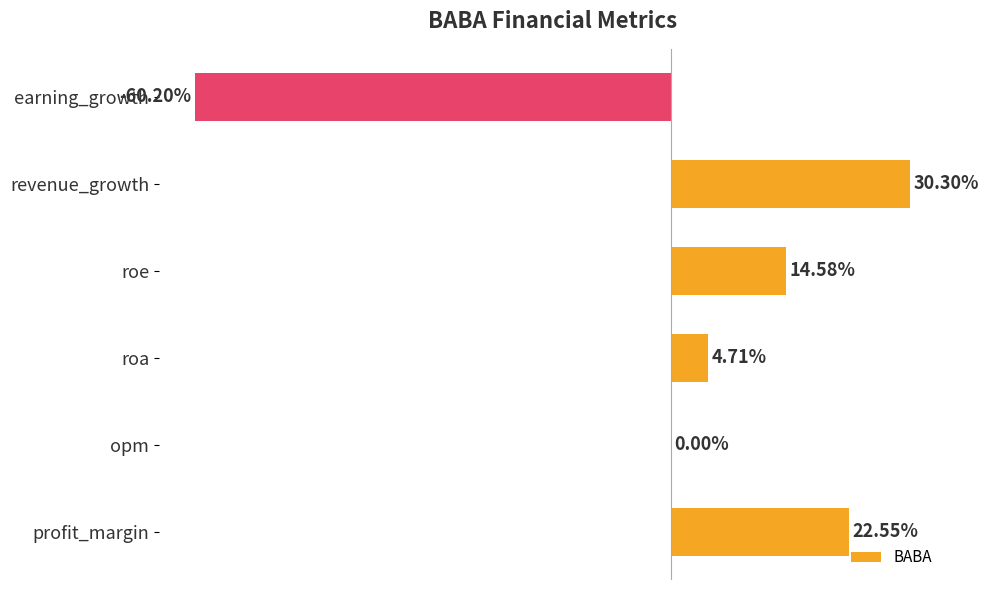

At which label is the value closest to -14?

opm